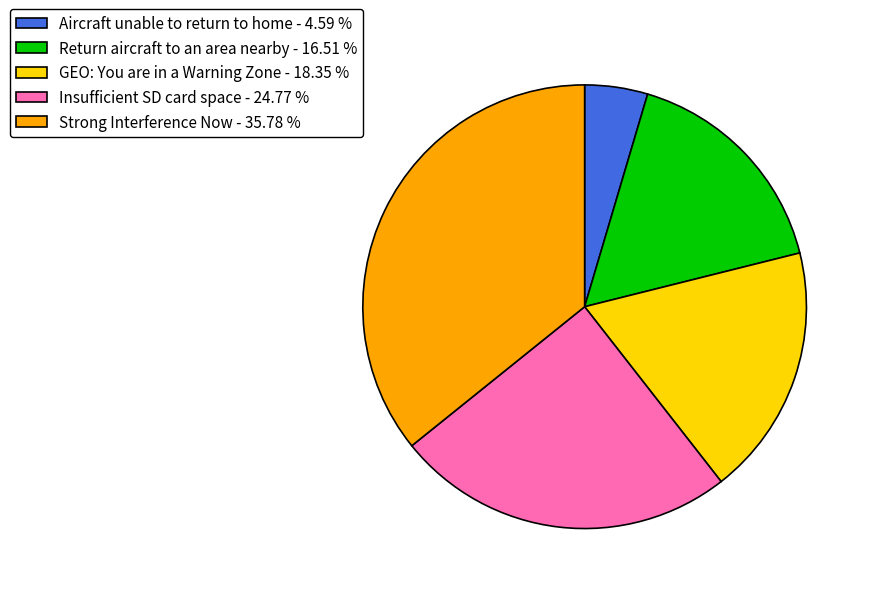

Between Aircraft unable to return to home - 4.59 % and GEO: You are in a Warning Zone - 18.35 %, which is larger?

GEO: You are in a Warning Zone - 18.35 %